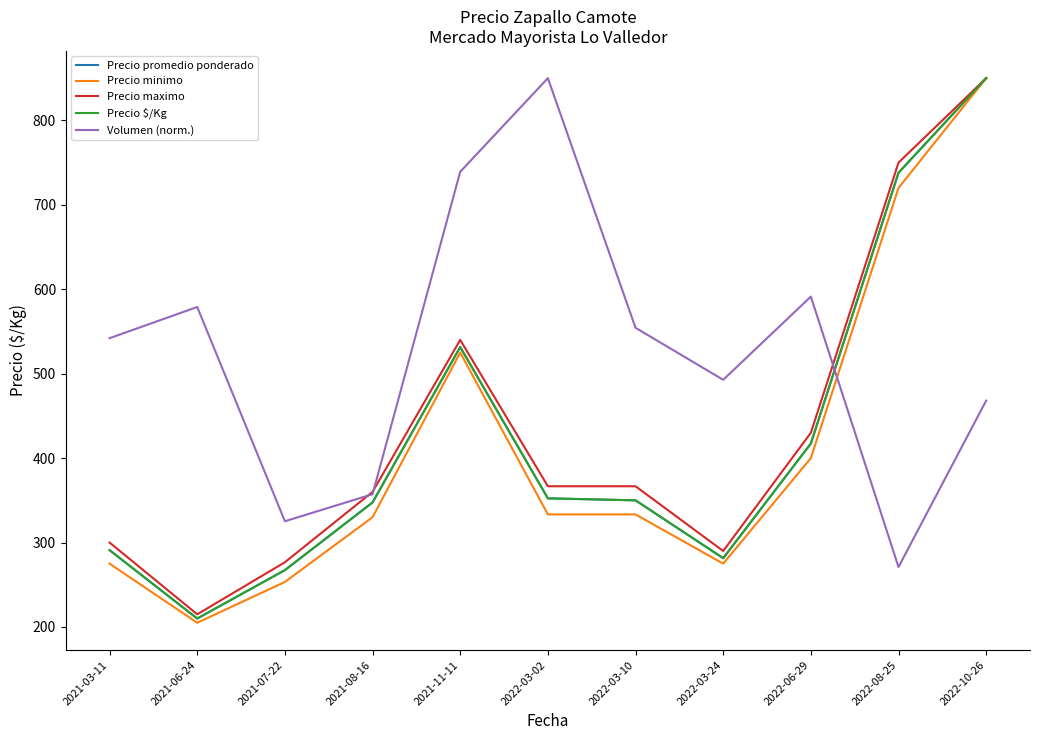

Reading right to left, list all the values displayed in this chart.

Precio promedio ponderado: 2022-10-26=850.0	2022-08-25=738.0	2022-06-29=417.2	2022-03-24=281.5	2022-03-10=350.0	2022-03-02=352.3	2021-11-11=531.5	2021-08-16=347.5	2021-07-22=267.3	2021-06-24=210.0	2021-03-11=291.0
Precio minimo: 2022-10-26=850.0	2022-08-25=720.0	2022-06-29=400.0	2022-03-24=275.0	2022-03-10=333.3	2022-03-02=333.3	2021-11-11=525.0	2021-08-16=330.0	2021-07-22=253.3	2021-06-24=205.0	2021-03-11=275.0
Precio maximo: 2022-10-26=850.0	2022-08-25=750.0	2022-06-29=430.0	2022-03-24=290.0	2022-03-10=366.7	2022-03-02=366.7	2021-11-11=540.0	2021-08-16=360.0	2021-07-22=276.7	2021-06-24=215.0	2021-03-11=300.0
Precio $/Kg: 2022-10-26=850.0	2022-08-25=738.0	2022-06-29=417.2	2022-03-24=281.5	2022-03-10=350.0	2022-03-02=352.3	2021-11-11=531.5	2021-08-16=347.5	2021-07-22=267.3	2021-06-24=210.0	2021-03-11=291.0
Volumen (norm.): 2022-10-26=468.1	2022-08-25=271.0	2022-06-29=591.3	2022-03-24=492.8	2022-03-10=554.3	2022-03-02=850.0	2021-11-11=739.1	2021-08-16=357.2	2021-07-22=325.2	2021-06-24=579.0	2021-03-11=542.0